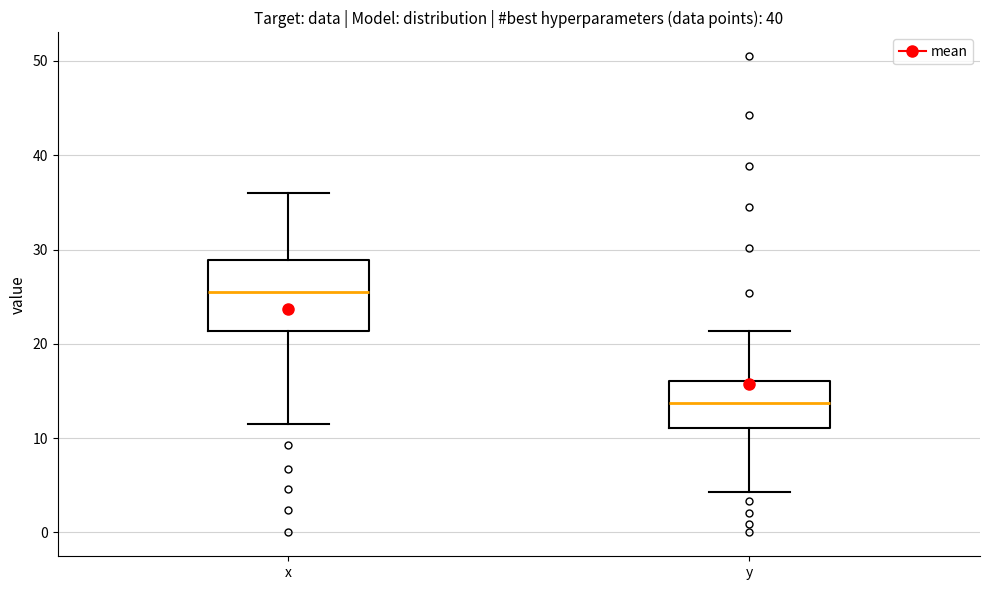

Where does the median line of the box for x sit on the y-axis? The values are not printed on the chart, so give them approximately, as read against the axis.

26